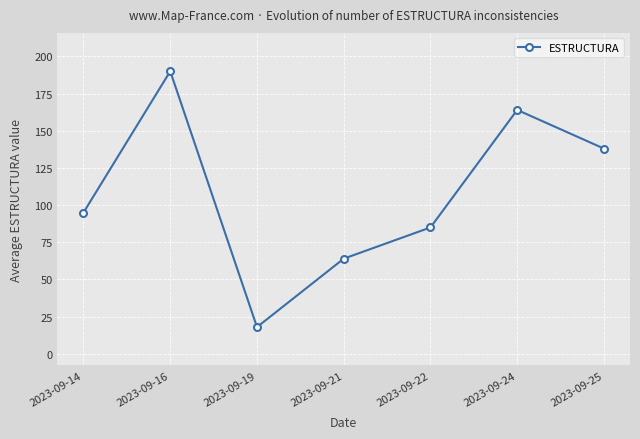

List the labels in order of value, largest first.

2023-09-16, 2023-09-24, 2023-09-25, 2023-09-14, 2023-09-22, 2023-09-21, 2023-09-19